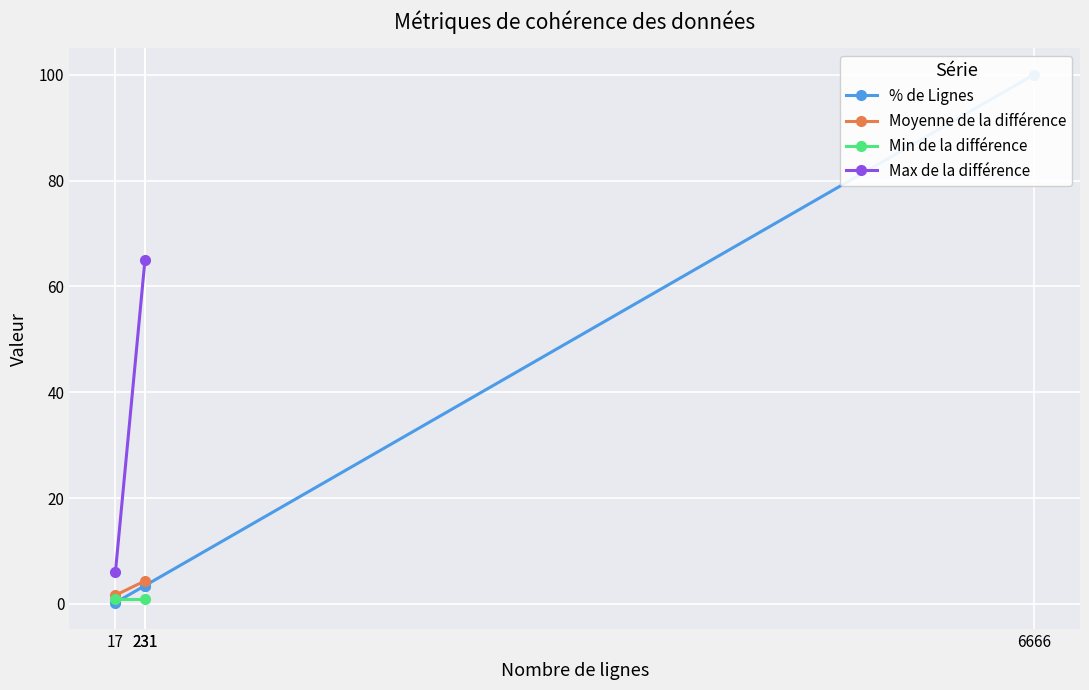

How many data points are less than 3?

1